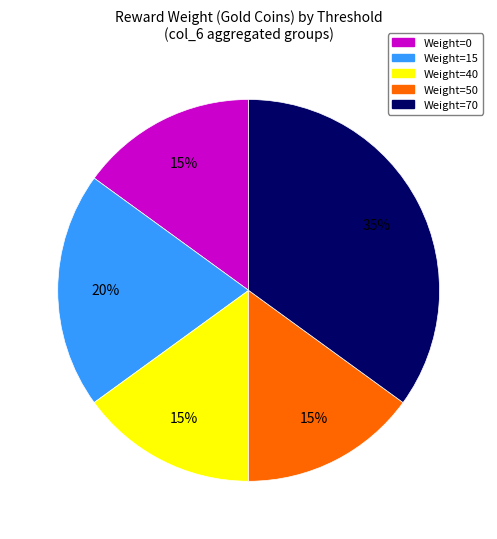

Does any single category account for the majority?

No